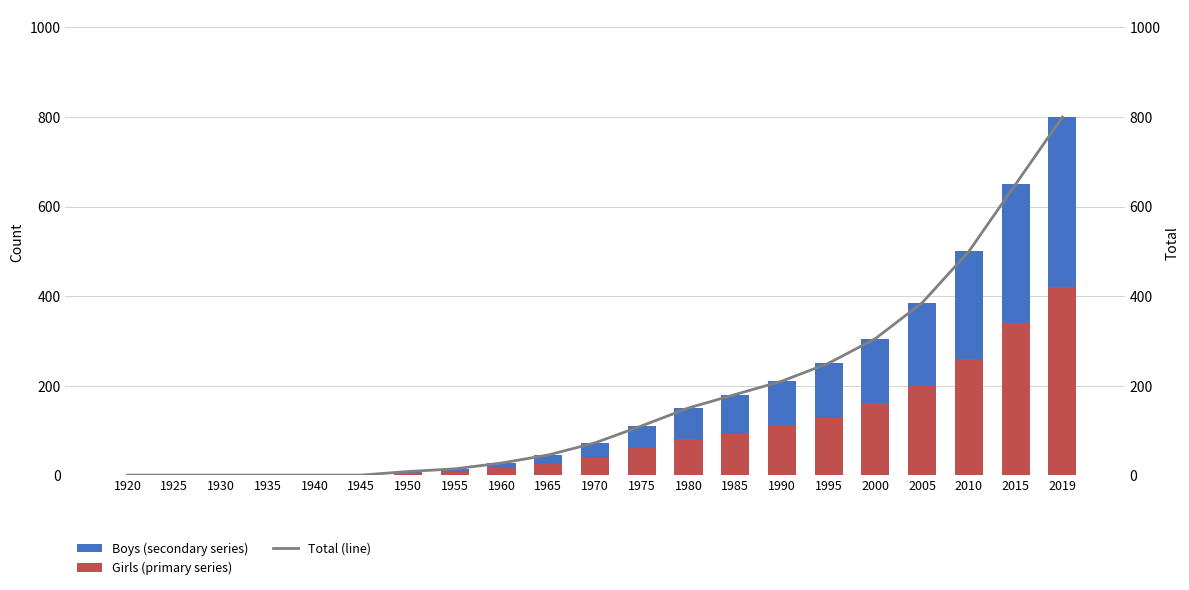

How many data points in Girls (primary series) are above 40?

10